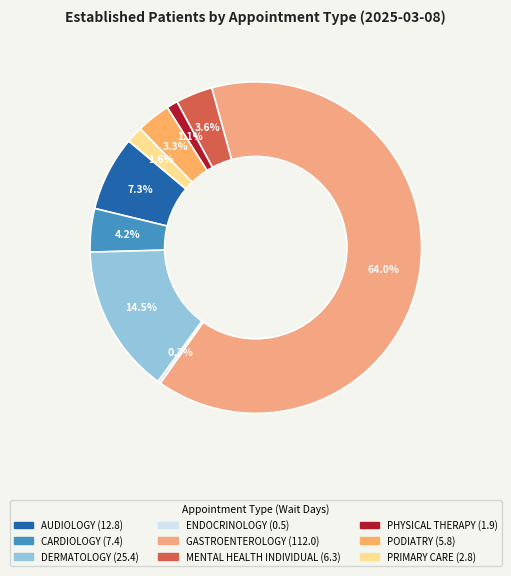

Rank the categories by value from highest to lowest.

GASTROENTEROLOGY, DERMATOLOGY, AUDIOLOGY, CARDIOLOGY, MENTAL HEALTH INDIVIDUAL, PODIATRY, PRIMARY CARE, PHYSICAL THERAPY, ENDOCRINOLOGY